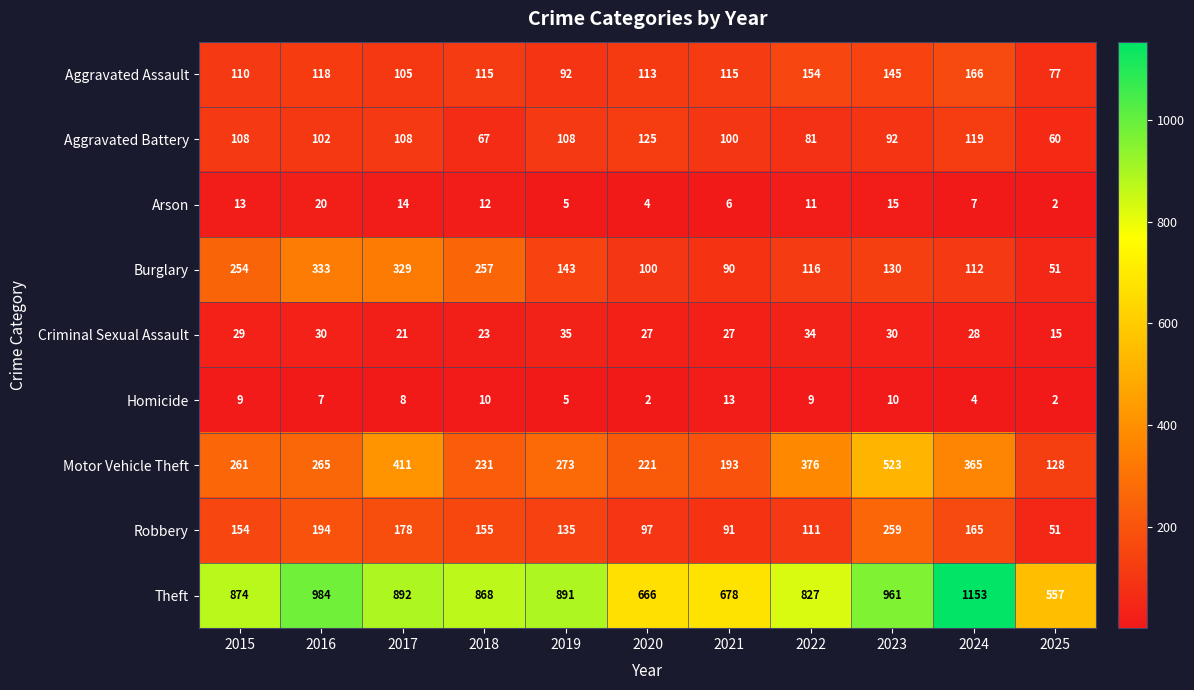

Which series has the largest total across all categories?

Theft